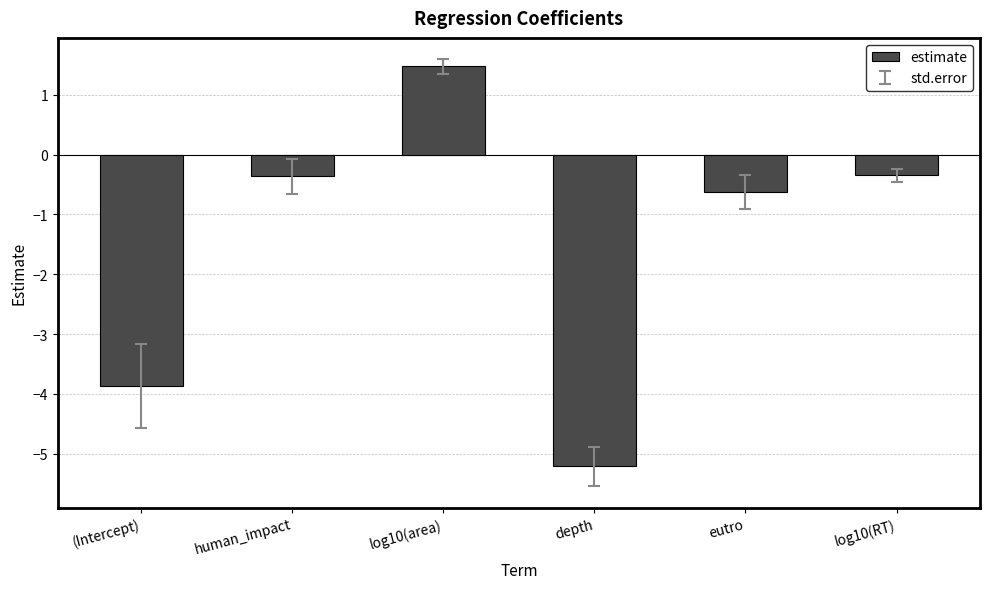

What is the maximum value shown in the chart?

1.5